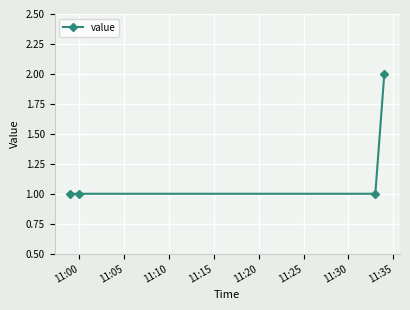

What is the sum of all values?

5